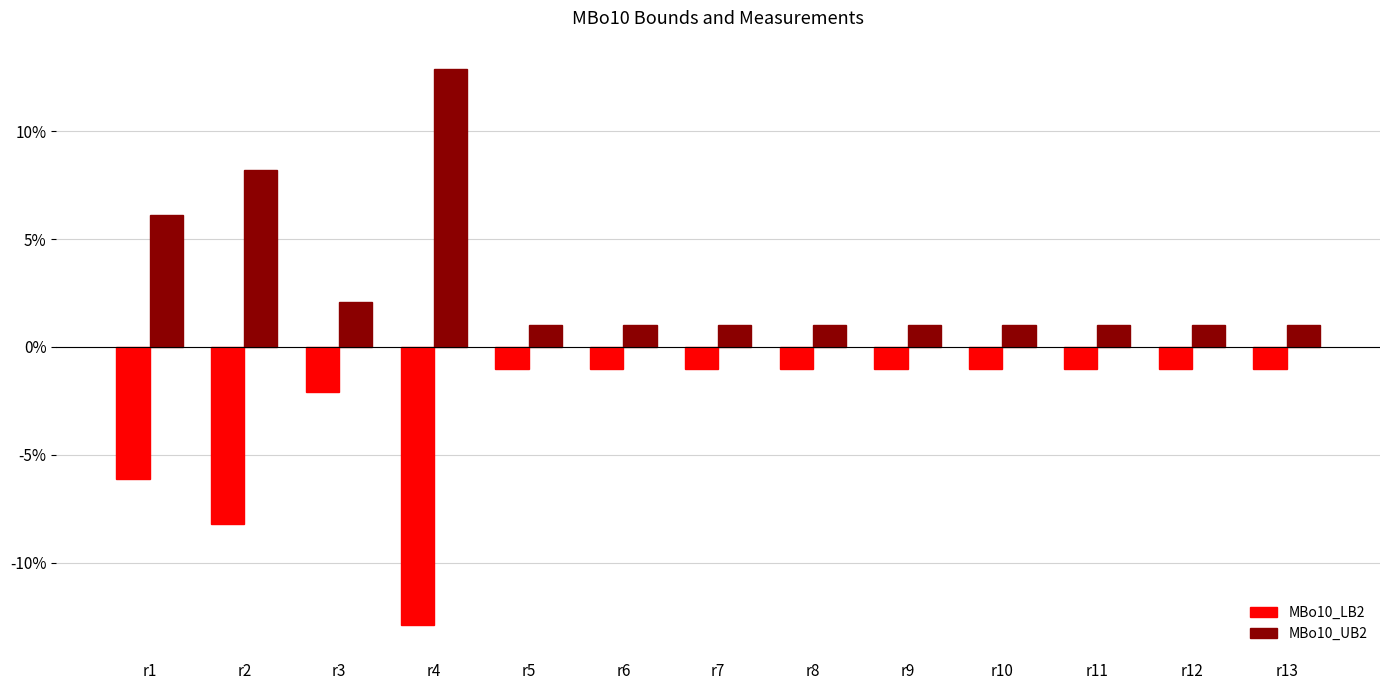

The value of MBo10_LB2 at r6 is -0.0. True or false?

True